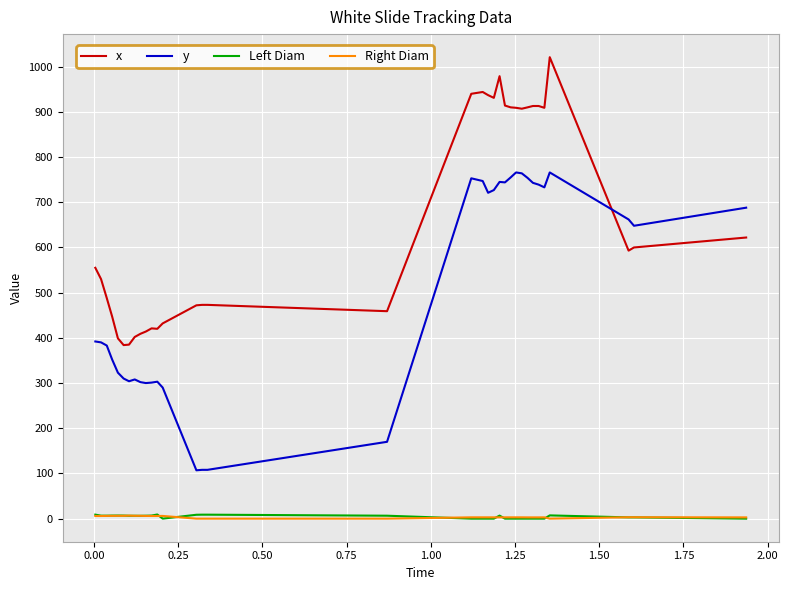

Which series has the largest total across all categories?

x